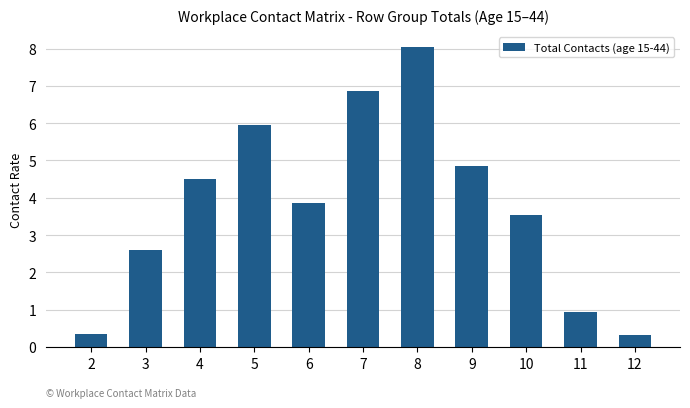

What is the change in value from 4 to 12?

-4.2